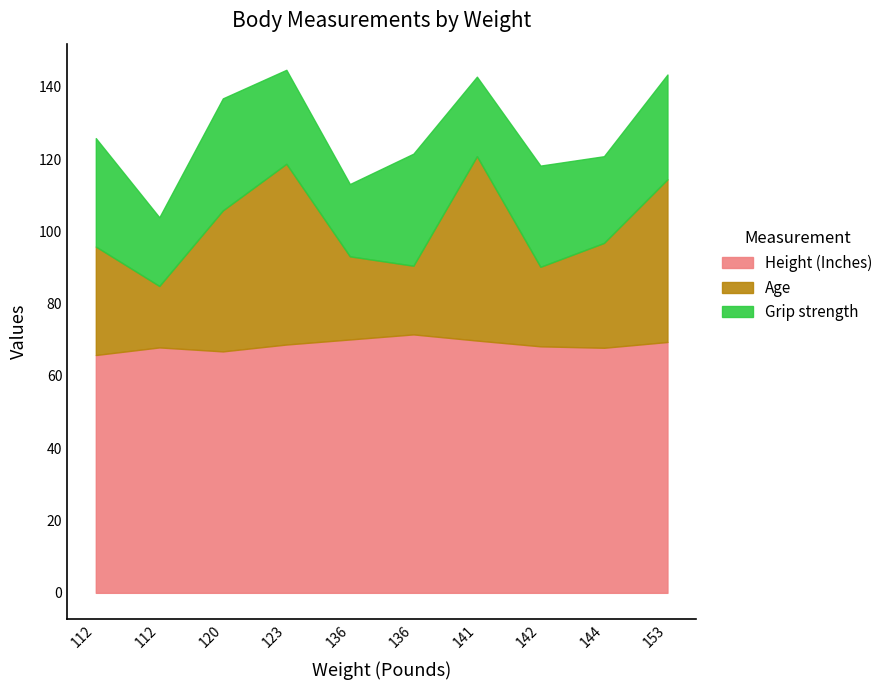

Where is Grip strength nearest to the value 25?

144